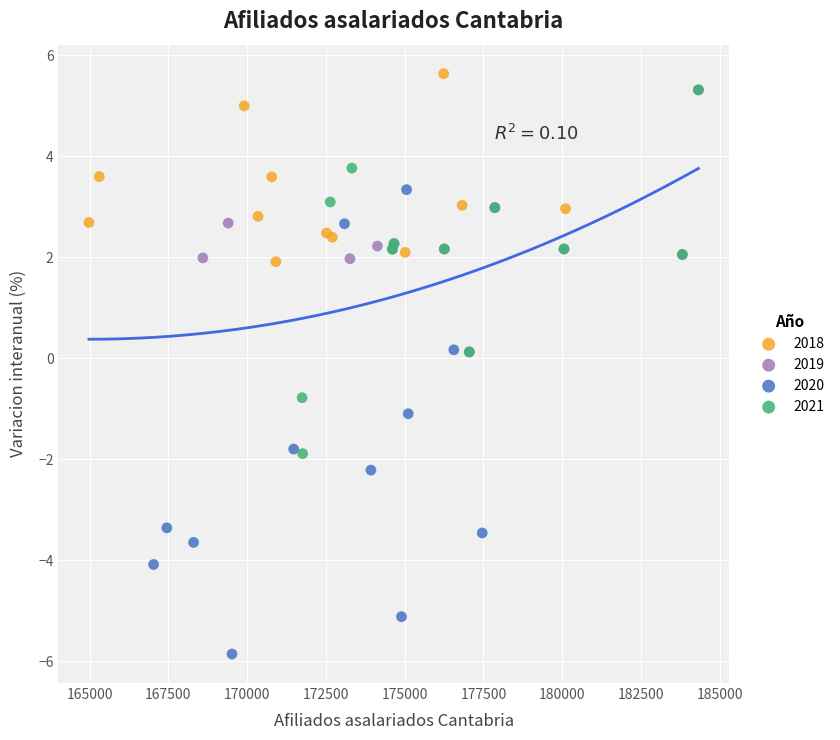

Which series has the largest Y range (max minus min)?

2020